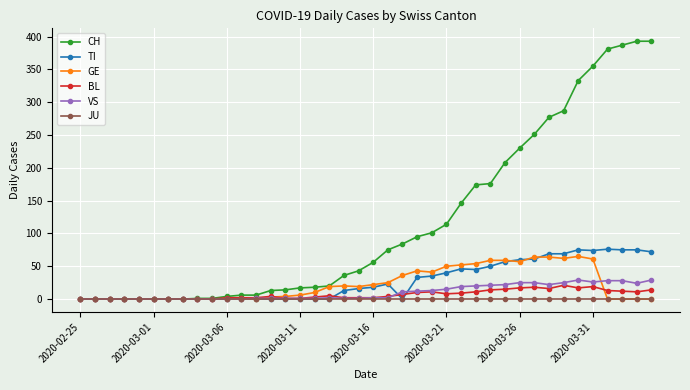

True or false: TI and GE intersect in this chart.

True